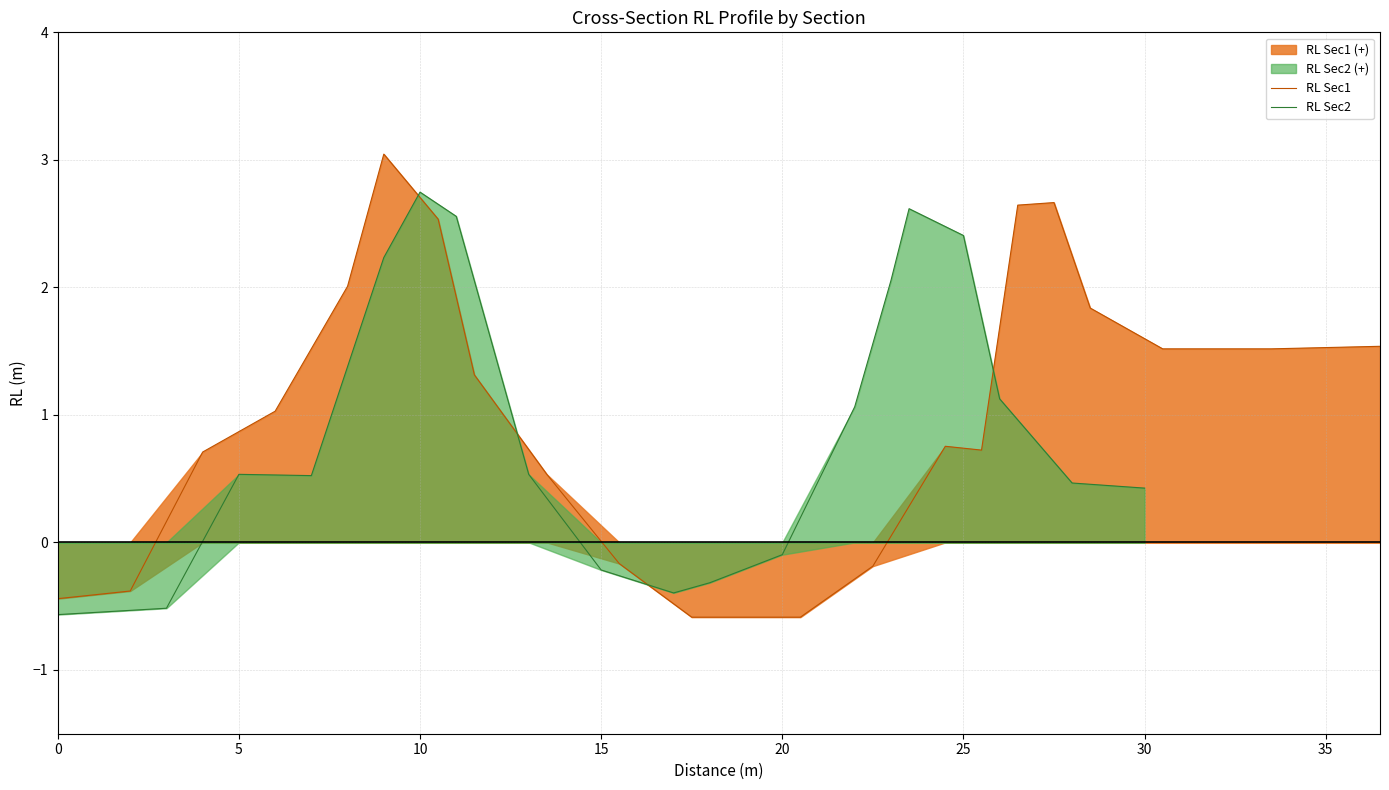

What is the lowest value of the RL Sec1 series?

-0.6